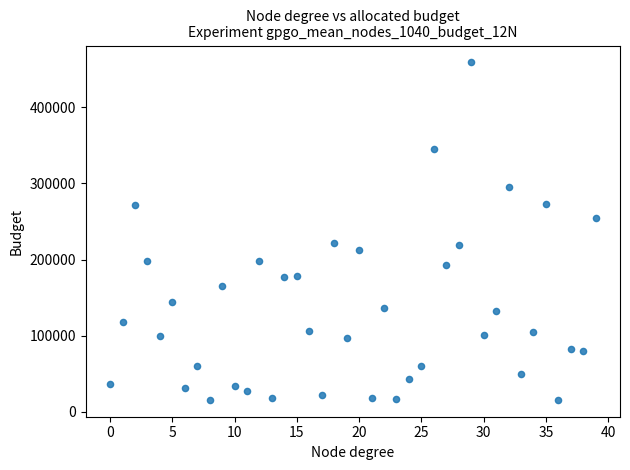

What is the range of Y values (max minus min)?

443203.9